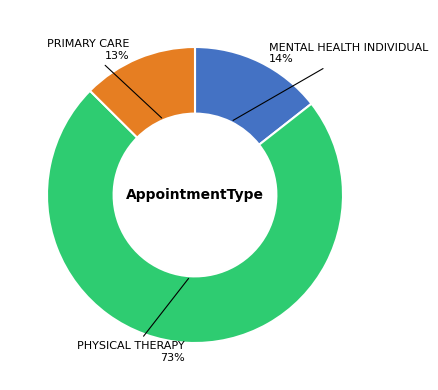

Is it true that MENTAL HEALTH INDIVIDUAL is 3% of the pie?

False